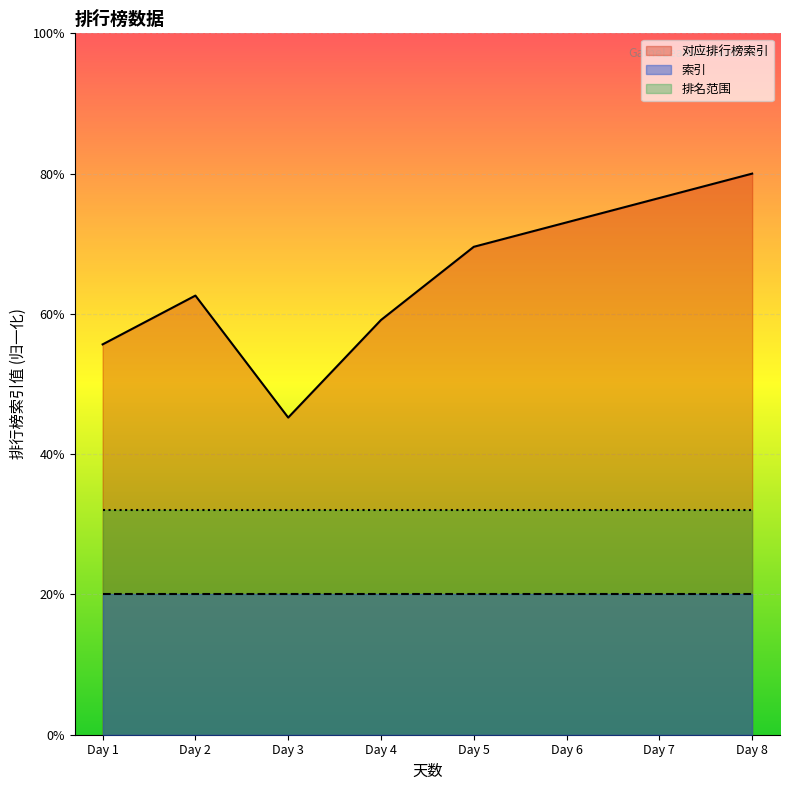

Reading left to right, transcribe all the data shown in this chart.

对应排行榜索引: 16	18	13	17	20	21	22	23
索引: 1	1	1	1	1	1	1	1
排名范围: 4	4	4	4	4	4	4	4